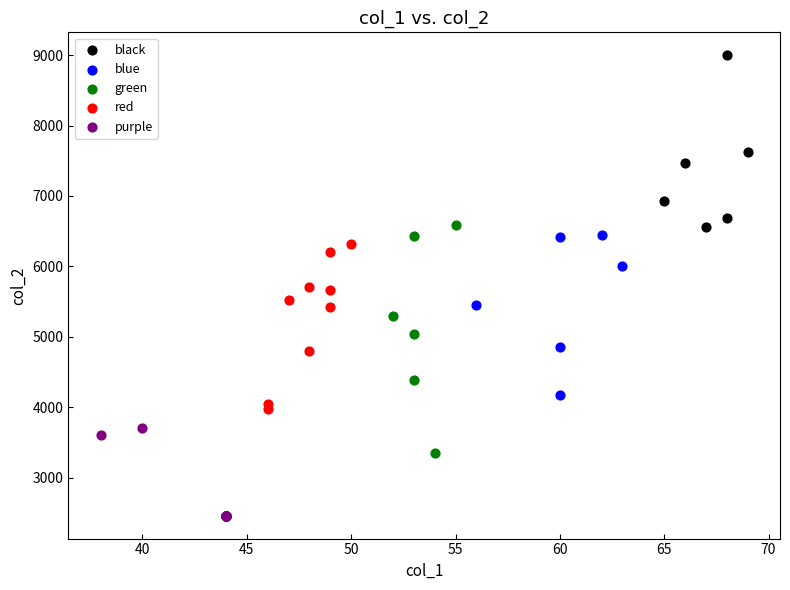

Which series has the widest spread of Y values?

green